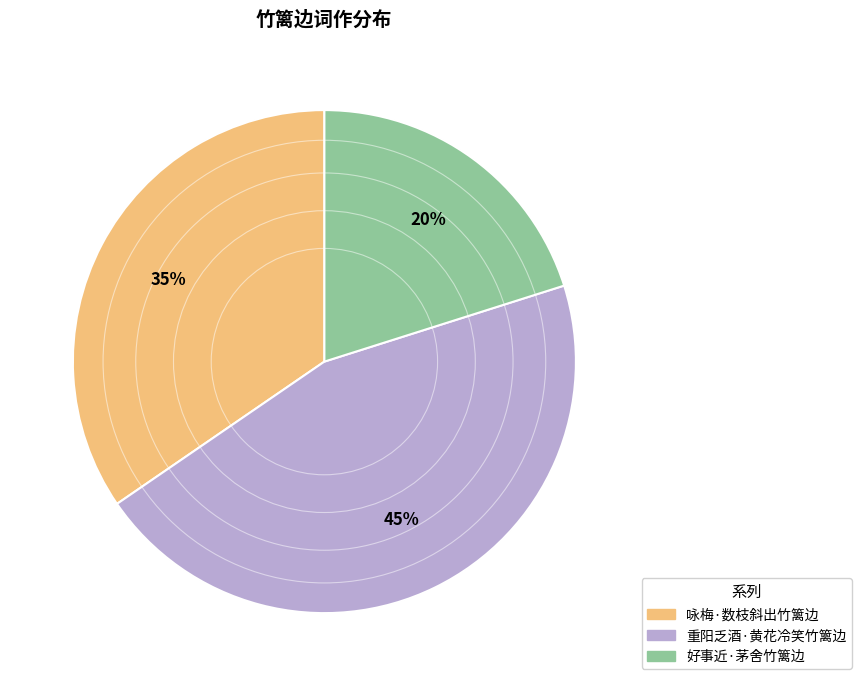

How many slices are in this pie chart?

3